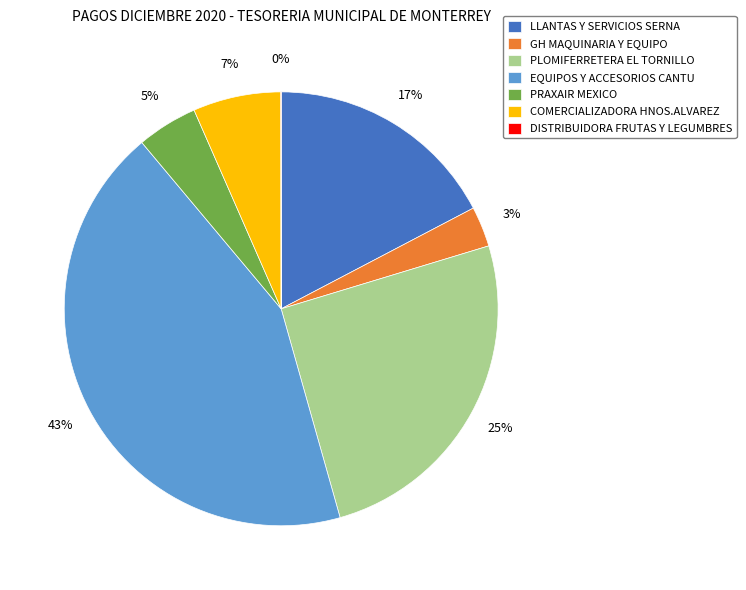

To the nearest percent, what percentage of the pie is PRAXAIR MEXICO?

5%